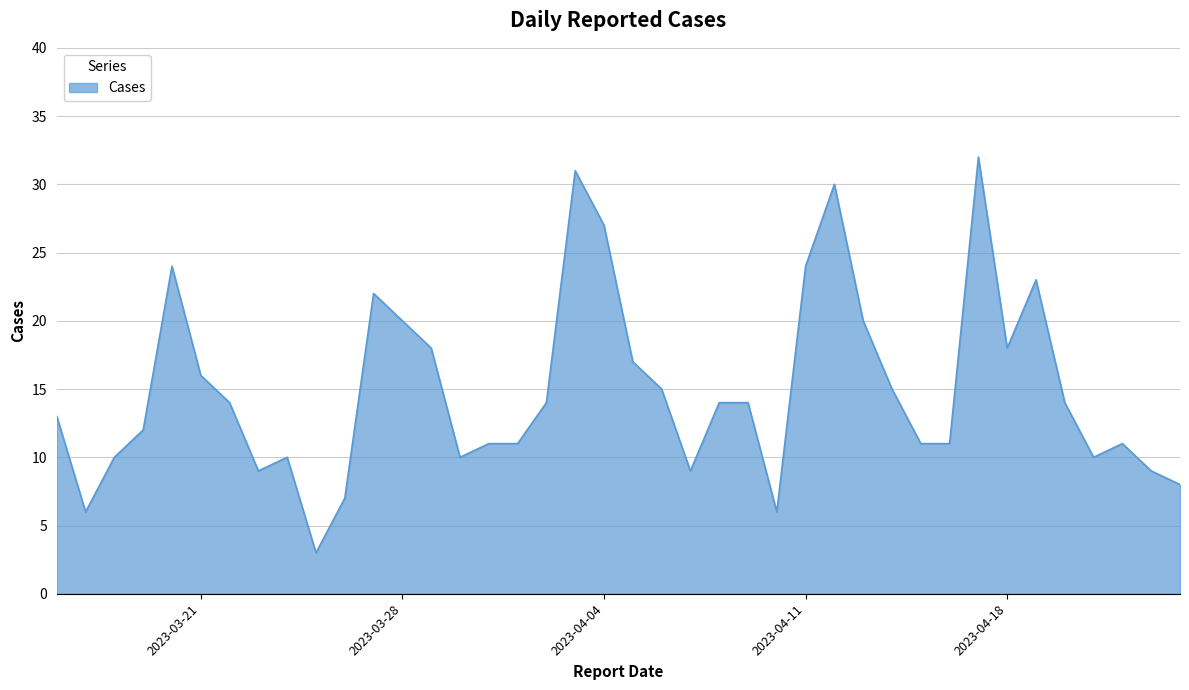

What is the greatest value displayed?

32